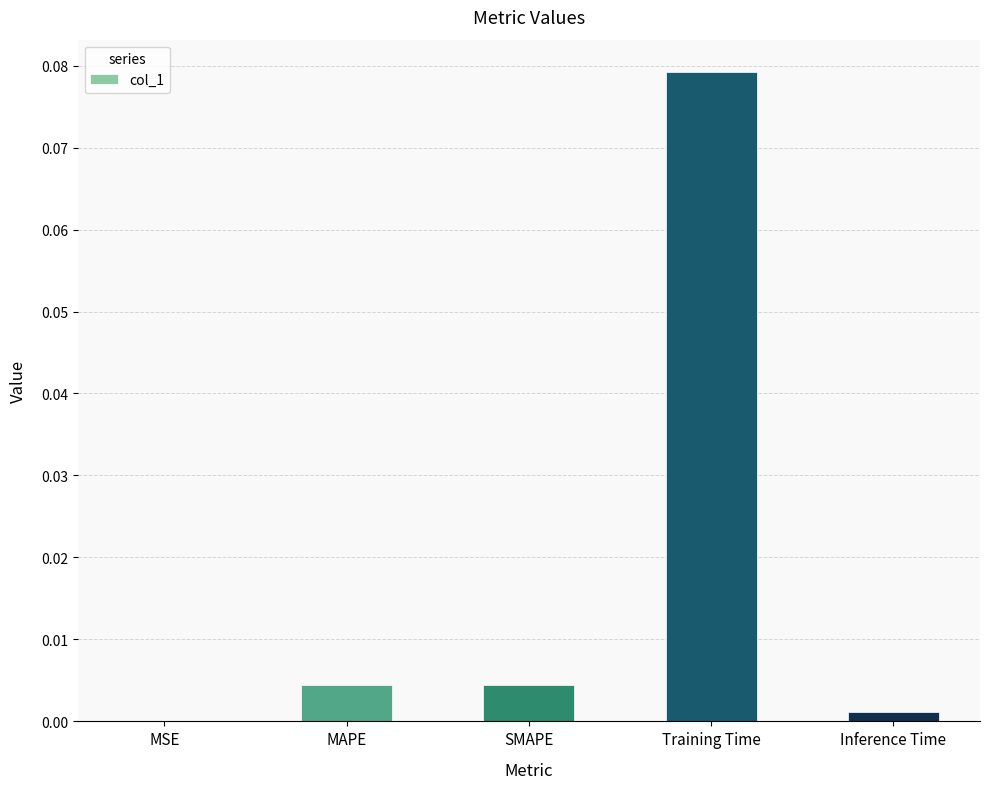

The chart shows a value of 0.0 at Training Time. True or false?

False